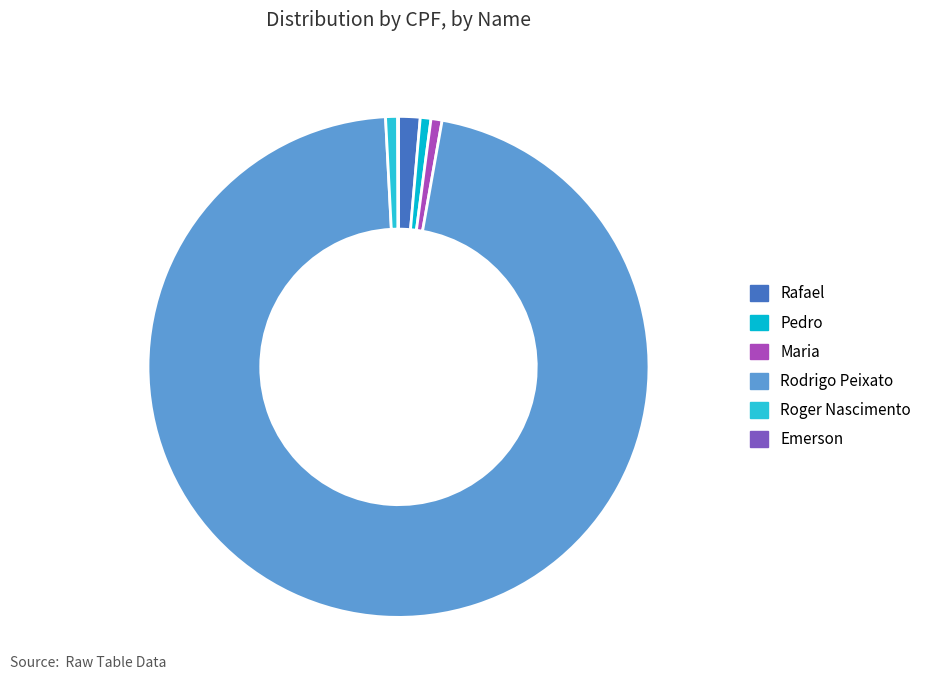

Rank the categories by value from lowest to highest.

Emerson, Pedro, Maria, Roger Nascimento, Rafael, Rodrigo Peixato